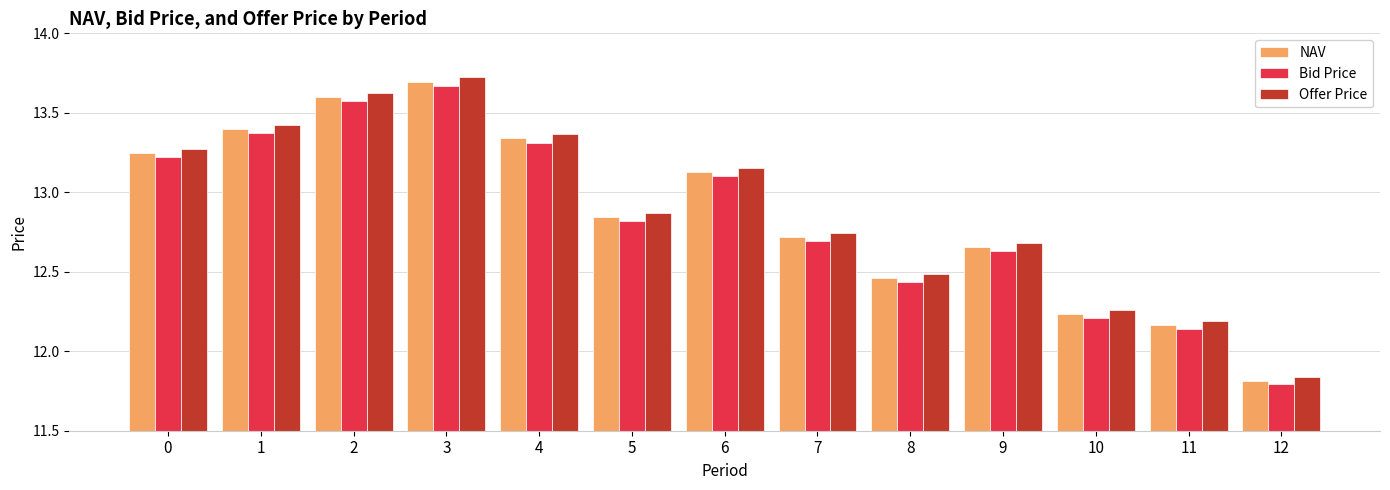

True or false: Bid Price has a value of 12.7 at 7.

True